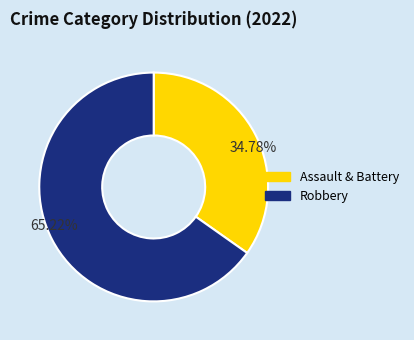

Which category has the smallest portion of the pie?

Assault & Battery